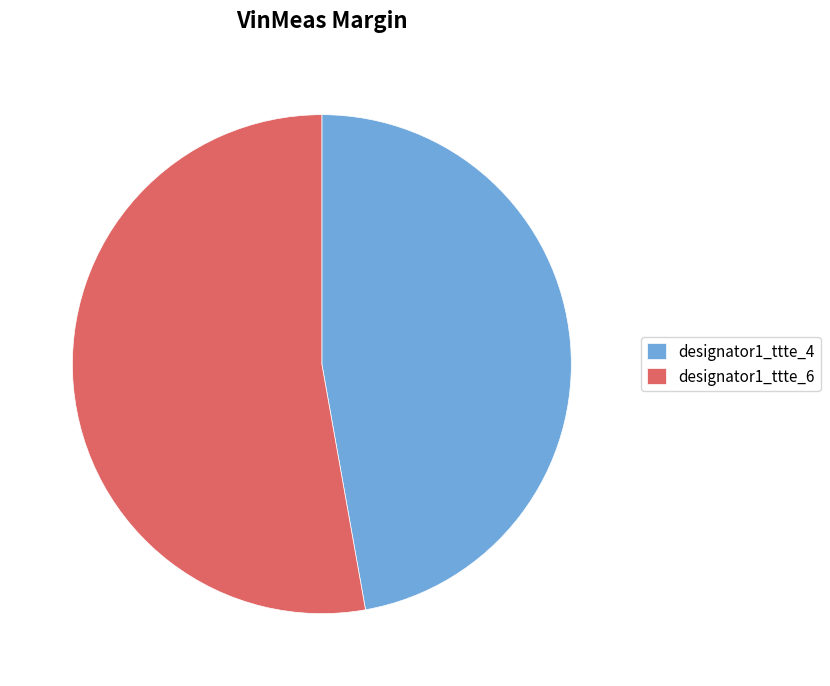

Which category accounts for the majority?

designator1_ttte_6